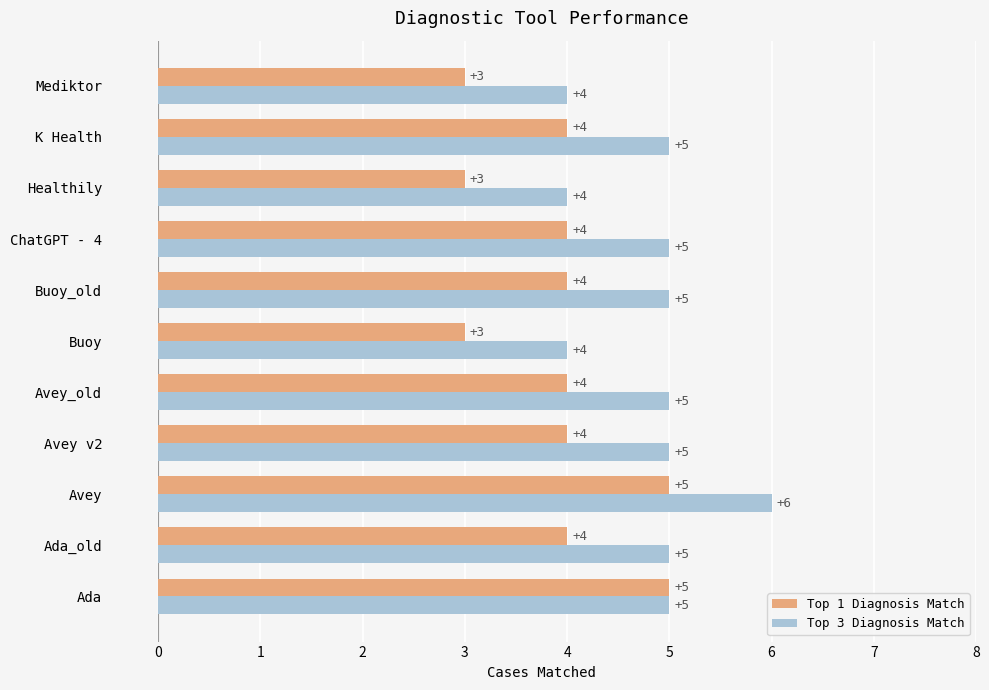

The Top 1 Diagnosis Match series shows 7 at Avey. True or false?

False